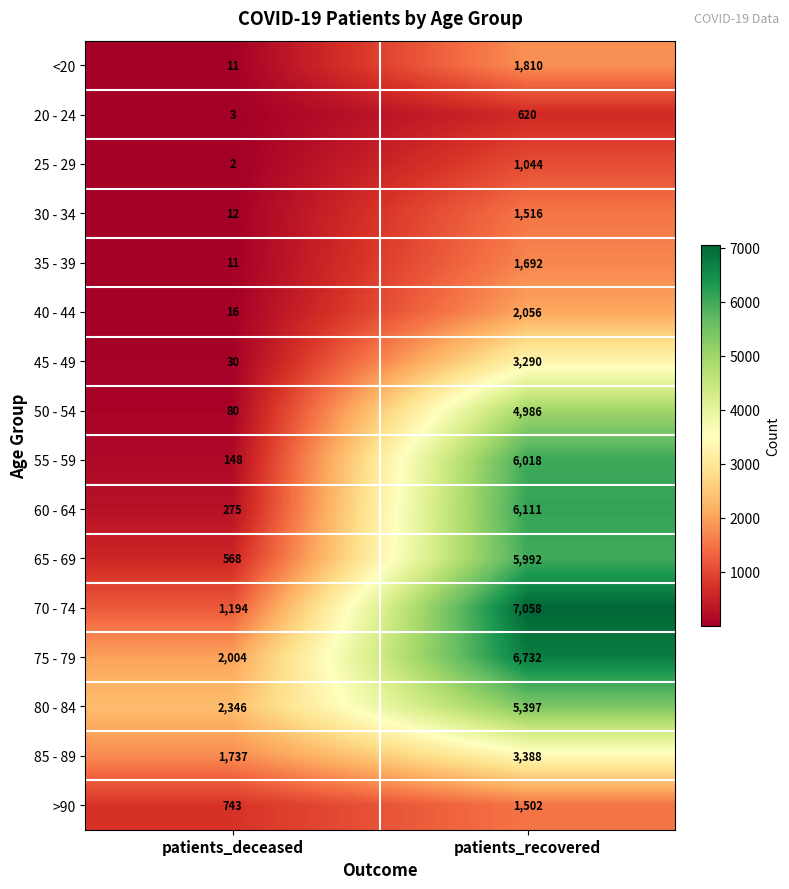

Which series has the largest range (max minus min)?

55 - 59